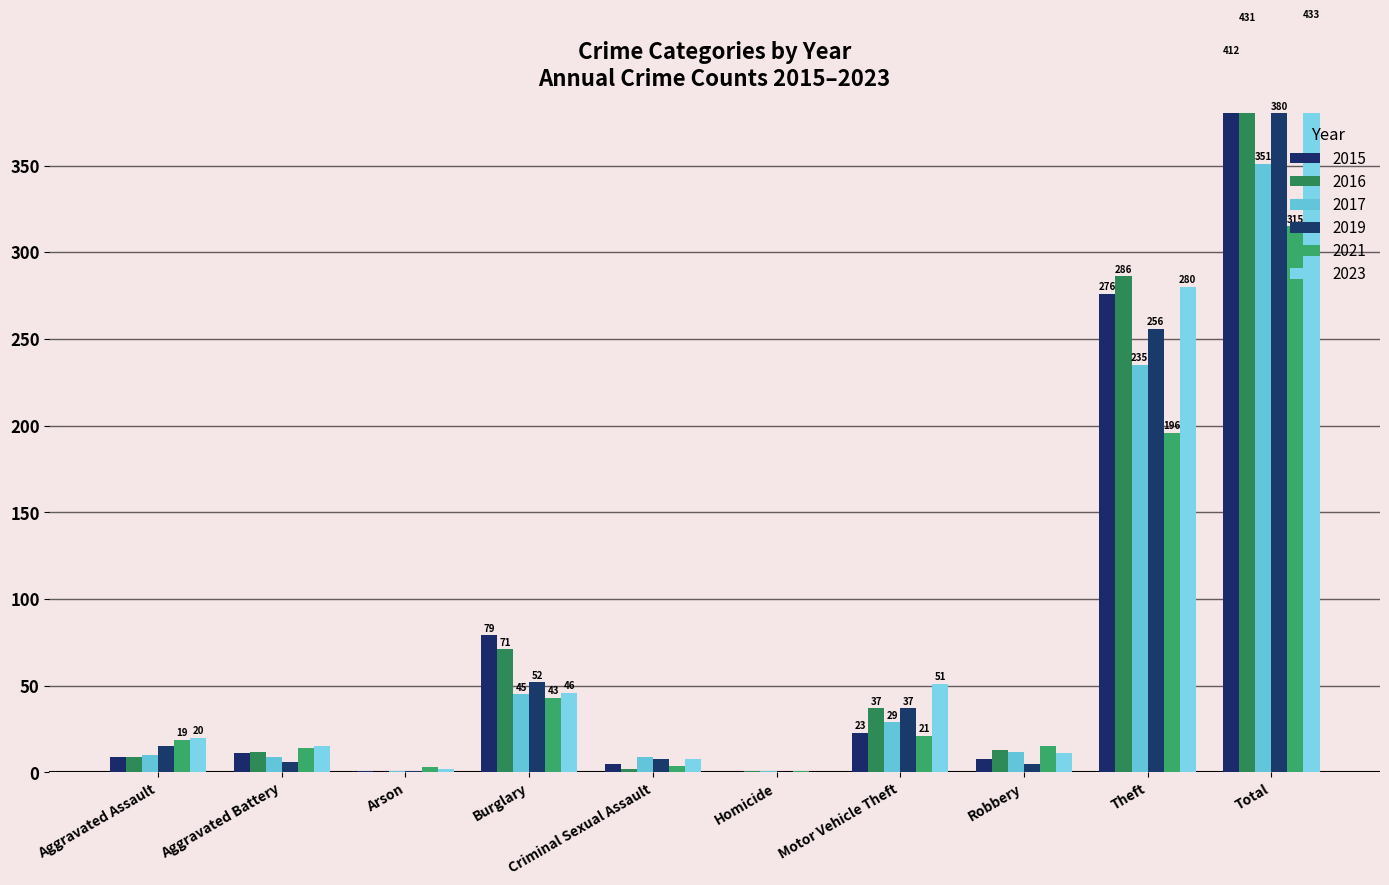

Which has a higher value, Homicide or Theft?

Theft